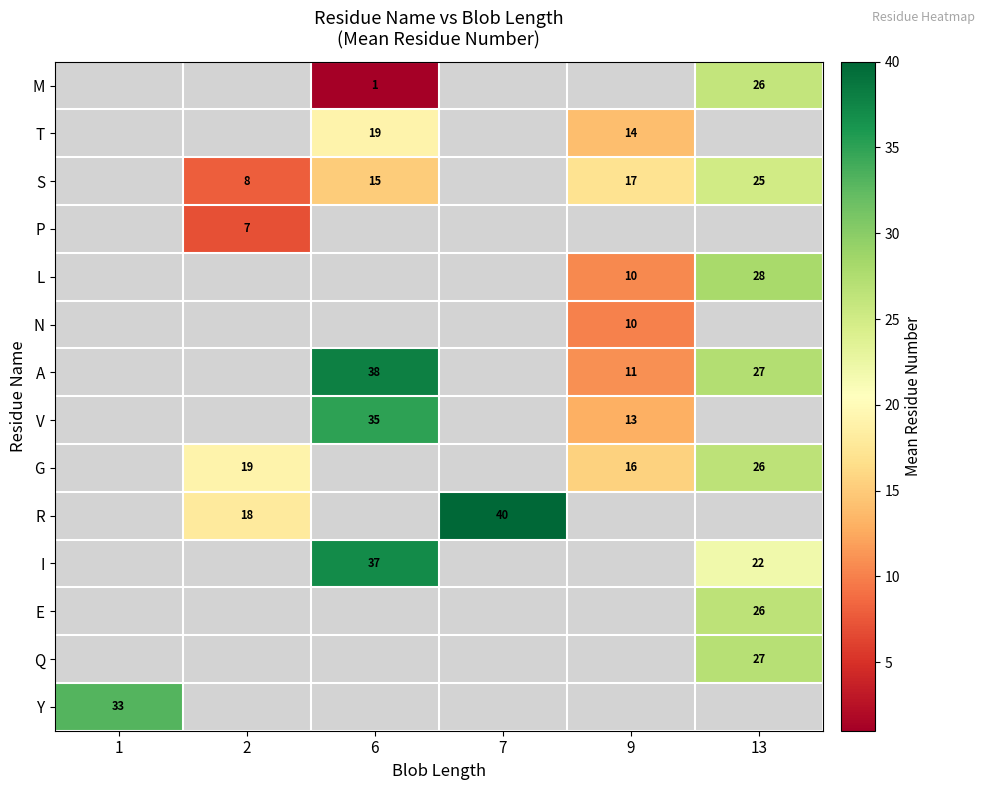

How many series are shown in this chart?

14